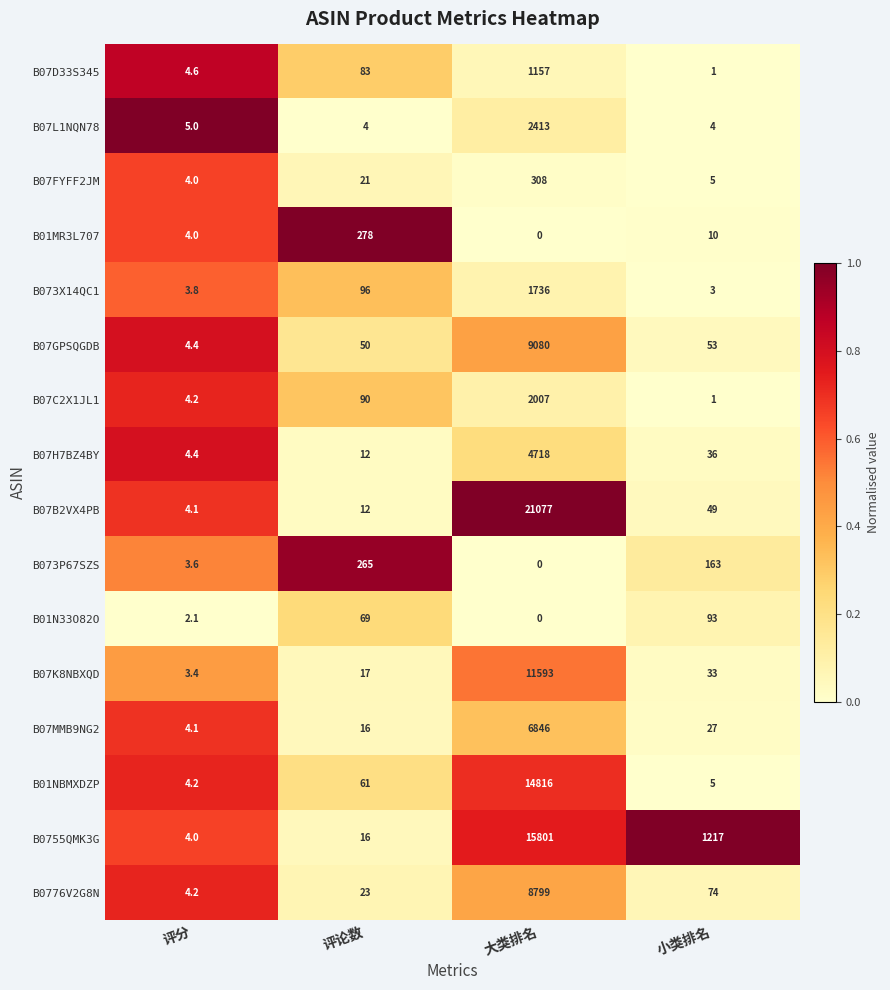

The value of B07GPSQGDB at 评分 is 2.4. True or false?

False